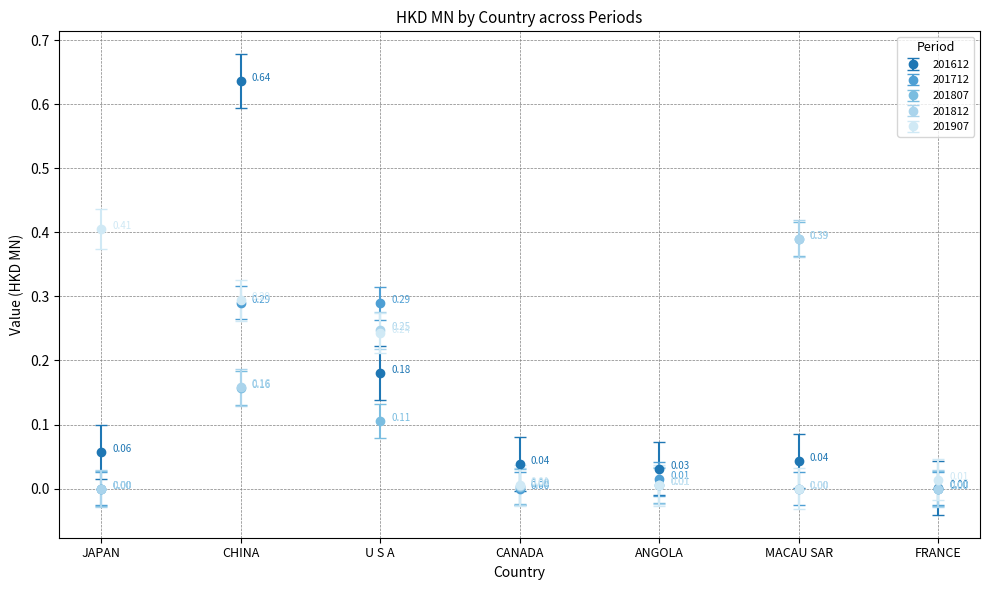

What is the total value across all series at U S A?

1.1